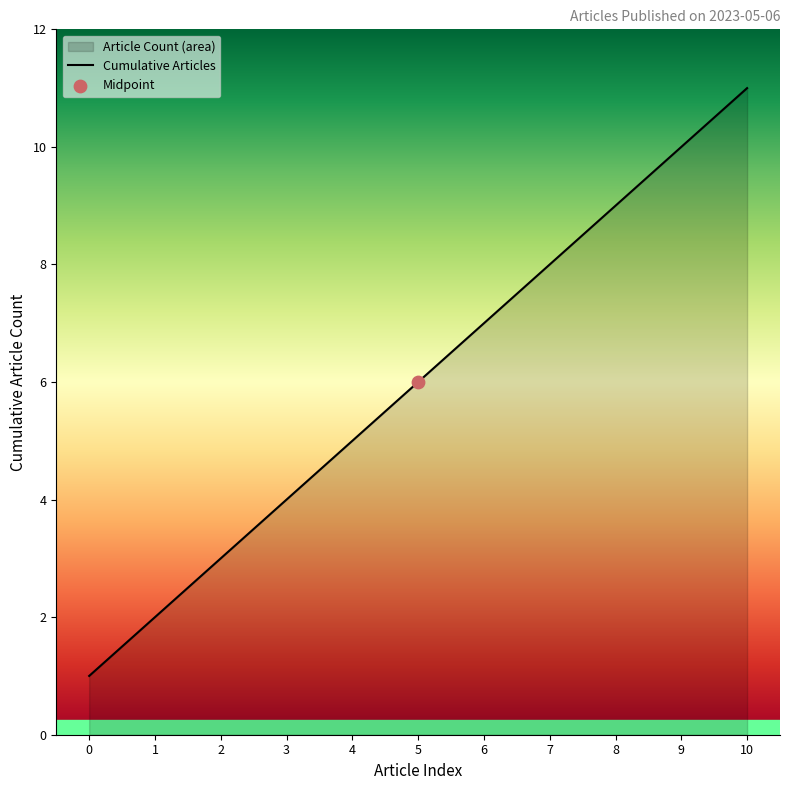

Approximately how many times larger is the value at 9 compared to 7?

1.2